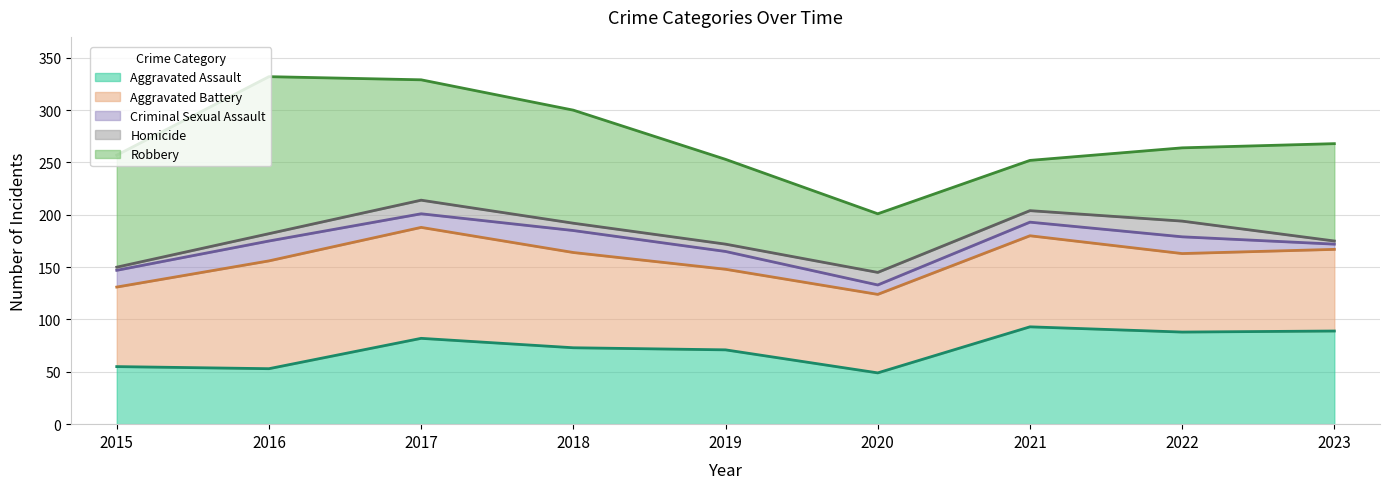

Reading left to right, extract all data points from this chart.

Aggravated Assault: 55	53	82	73	71	49	93	88	89
Aggravated Battery: 76	103	106	91	77	75	87	75	78
Criminal Sexual Assault: 16	19	13	21	17	9	13	16	5
Homicide: 3	7	13	7	7	12	11	15	3
Robbery: 107	150	115	108	81	56	48	70	93